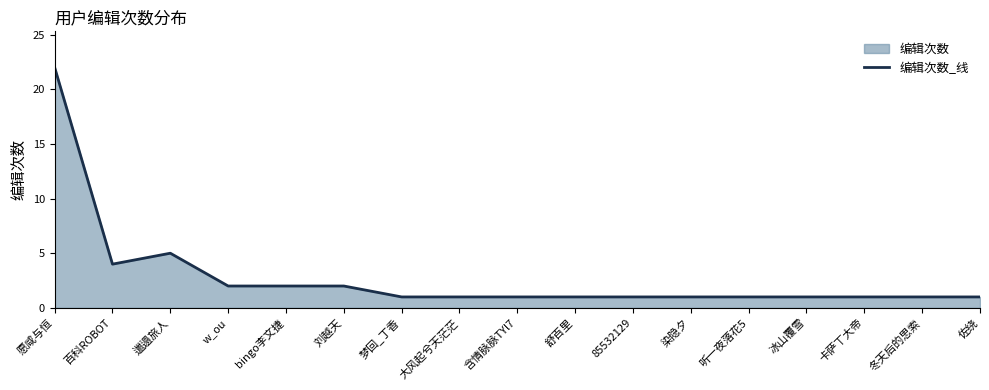

Which category has the lowest value across all series?

梦回_丁香